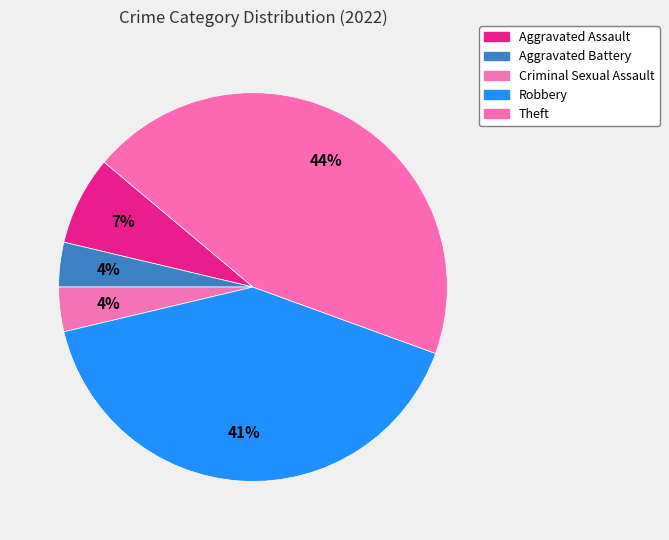

How many segments does this pie chart have?

5